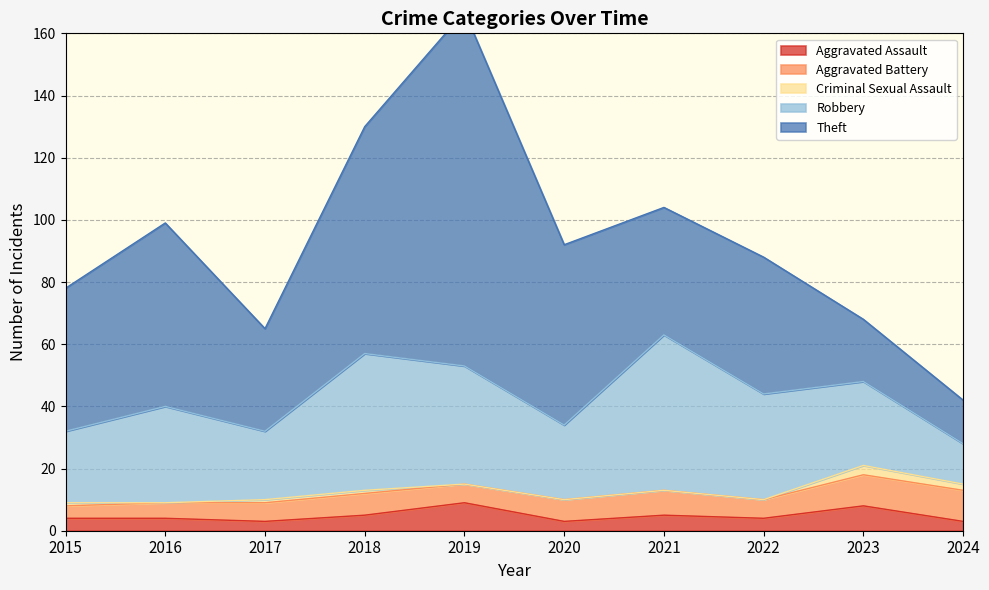

Reading left to right, what are all the values shown in this chart?

Aggravated Assault: 4	4	3	5	9	3	5	4	8	3
Aggravated Battery: 4	5	6	7	6	7	8	6	10	10
Criminal Sexual Assault: 1	0	1	1	0	0	0	0	3	2
Robbery: 23	31	22	44	38	24	50	34	27	13
Theft: 46	59	33	73	114	58	41	44	20	14